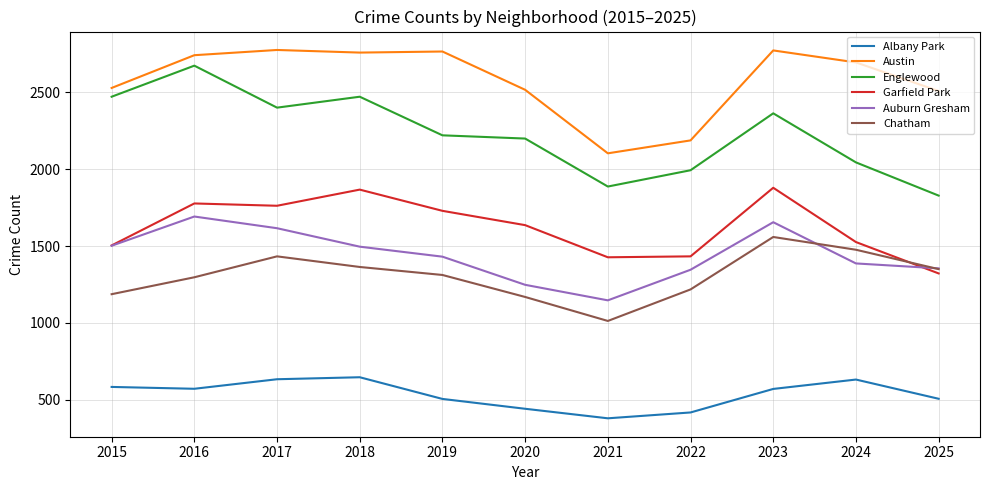

Rank the series at 2017 from highest to lowest value.

Austin, Englewood, Garfield Park, Auburn Gresham, Chatham, Albany Park